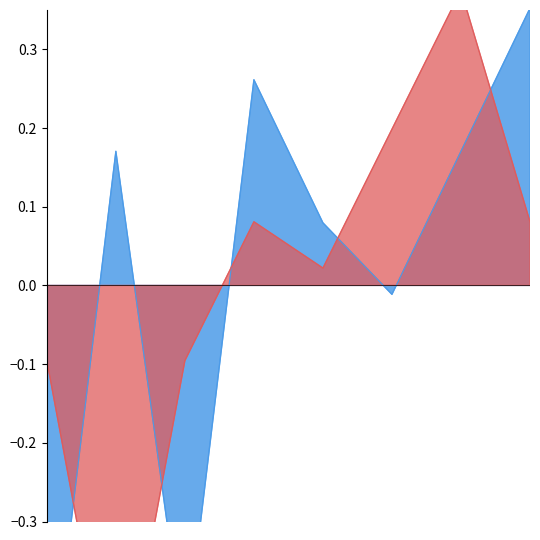

How many values in Robbery are below zero?

3